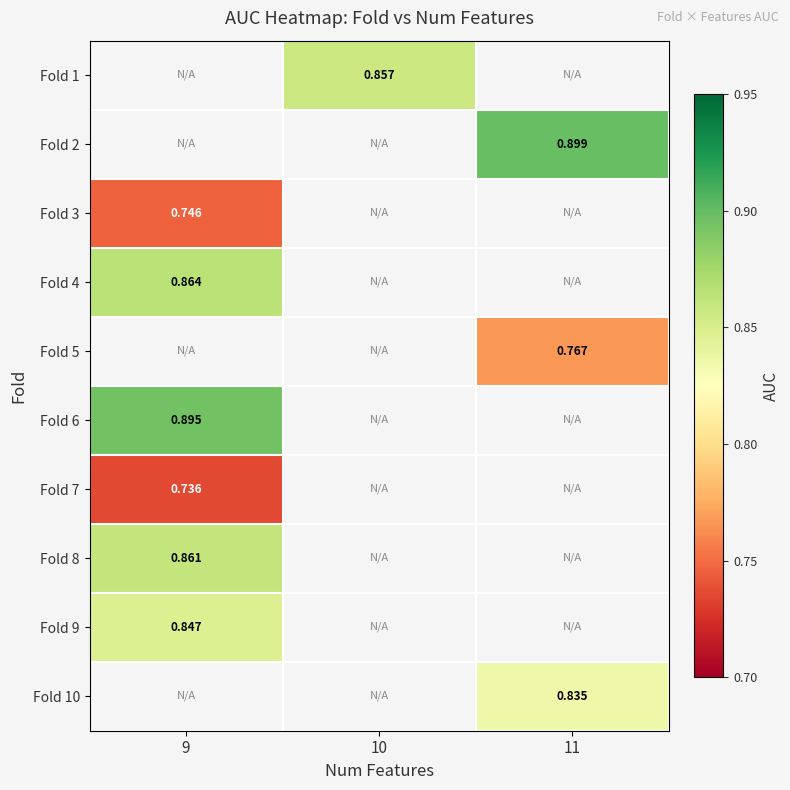

The value of Fold 2 at 11 is 0.9. True or false?

True